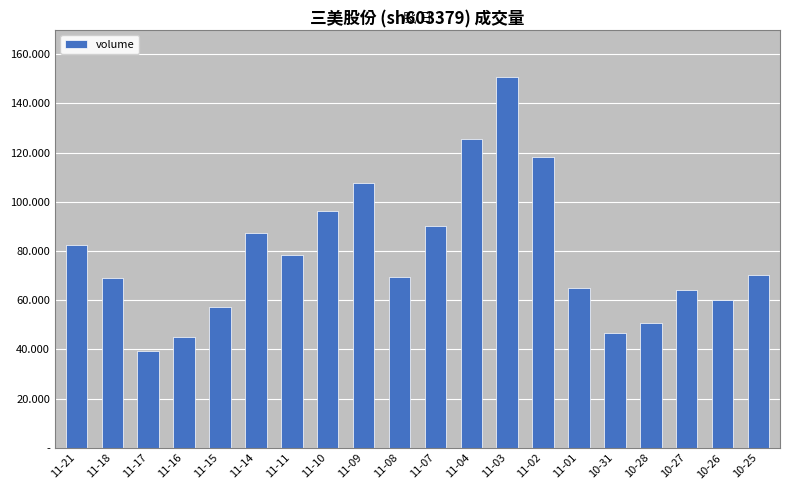

Are the bars horizontal?

No